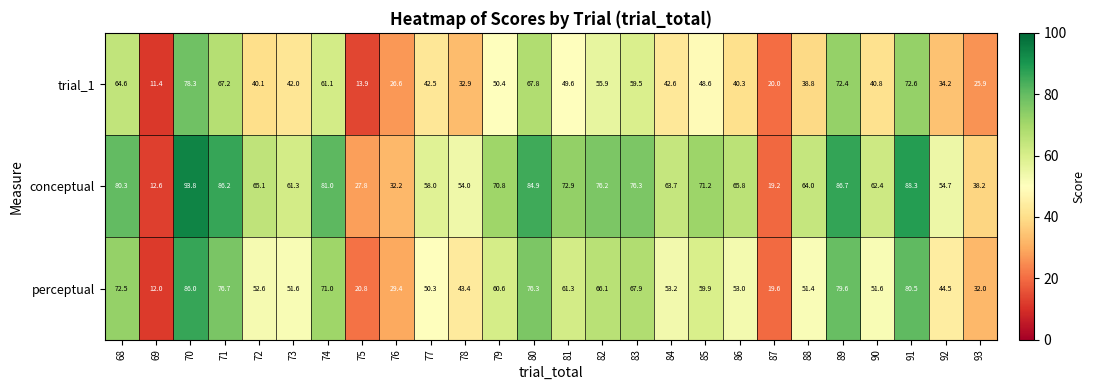

List the series in order of their peak value, highest first.

conceptual, perceptual, trial_1